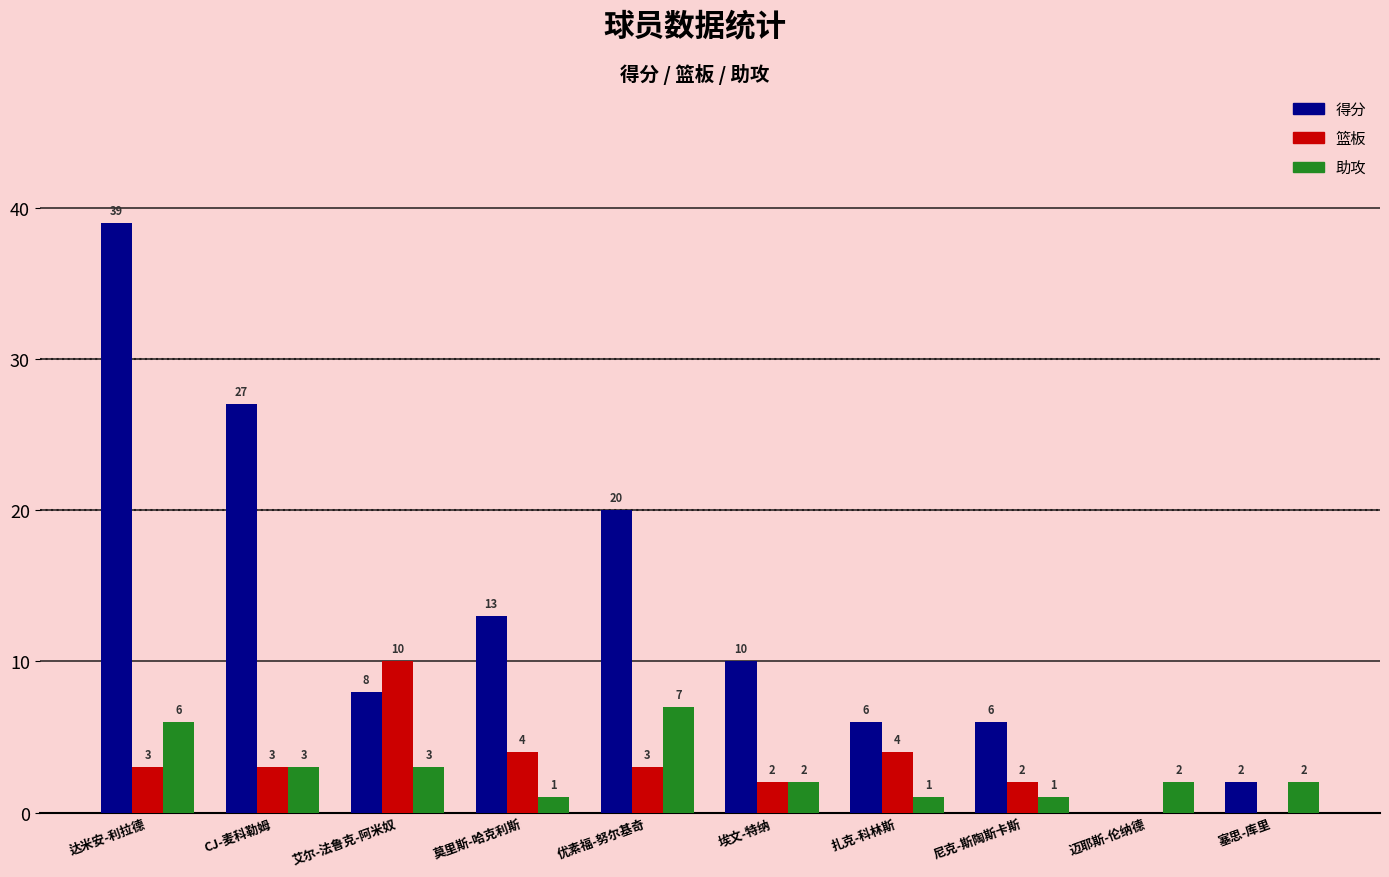

Which category has the highest value across all series?

达米安-利拉德